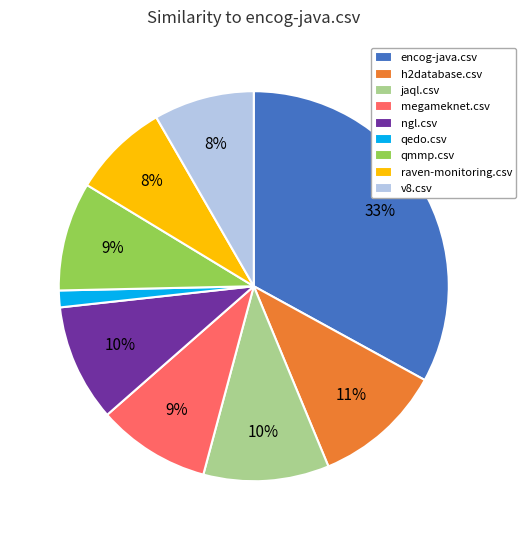

How many slices are in this pie chart?

9